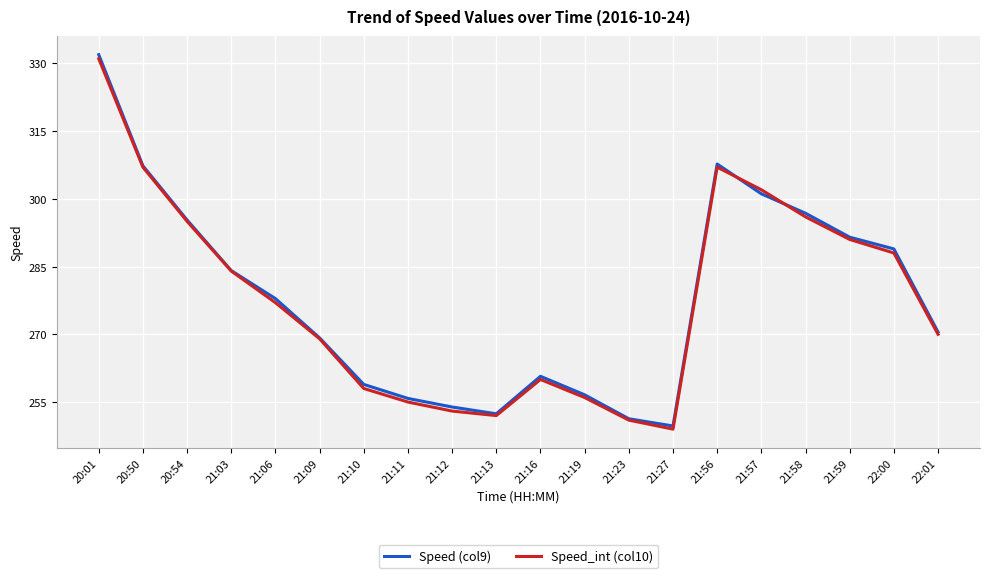

Is the value of Speed_int (col10) at 20:50 greater than the value of Speed (col9) at 21:57?

Yes